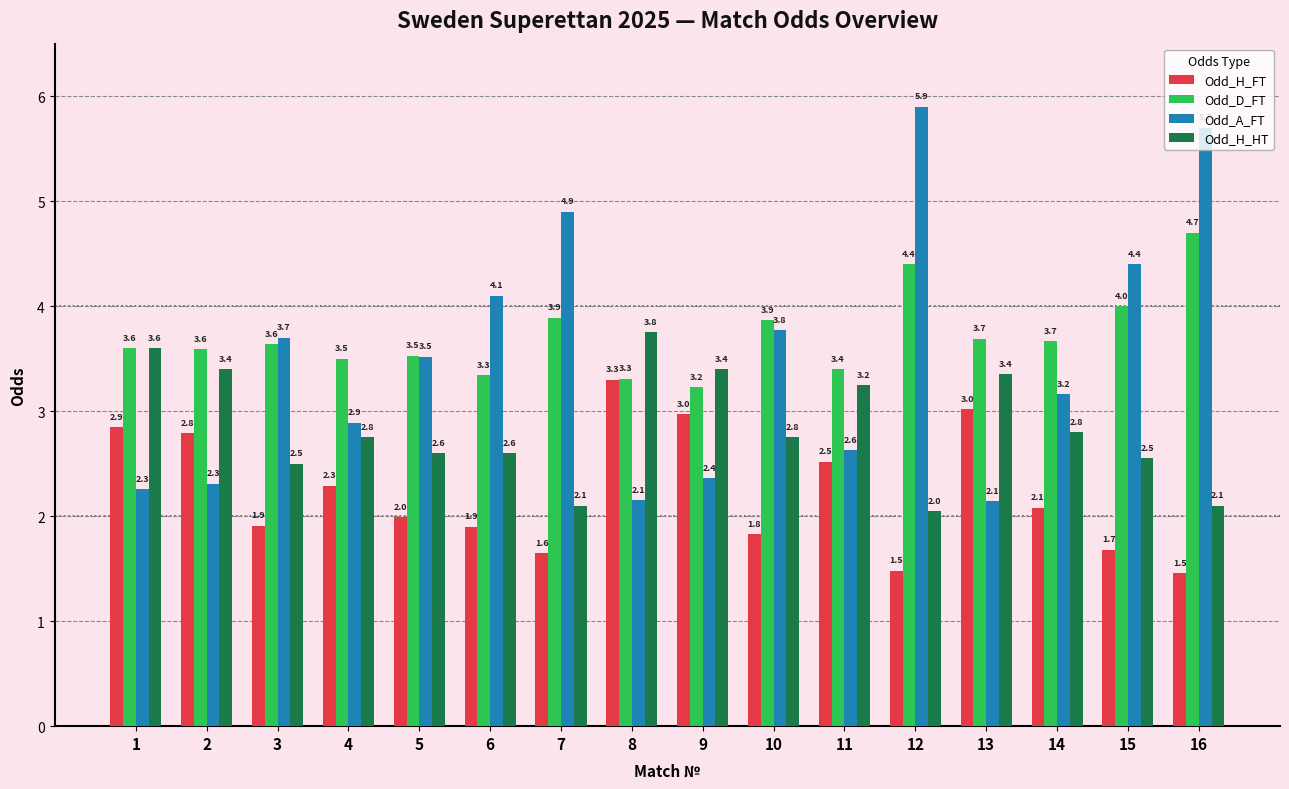

List the series in order of their peak value, lowest first.

Odd_H_FT, Odd_H_HT, Odd_D_FT, Odd_A_FT